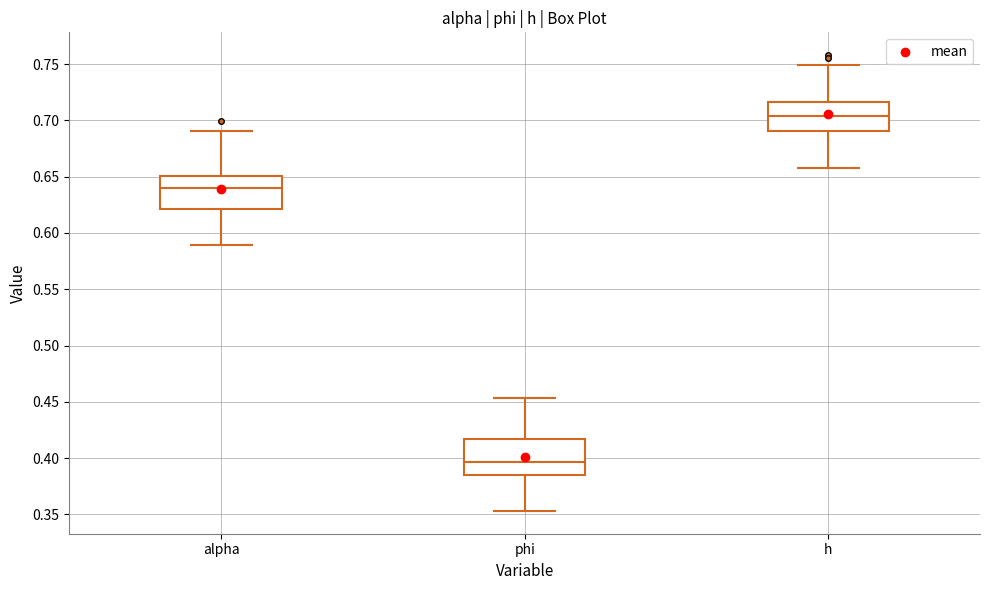

Where does the median line of the box for h sit on the y-axis? The values are not printed on the chart, so give them approximately, as read against the axis.

0.705